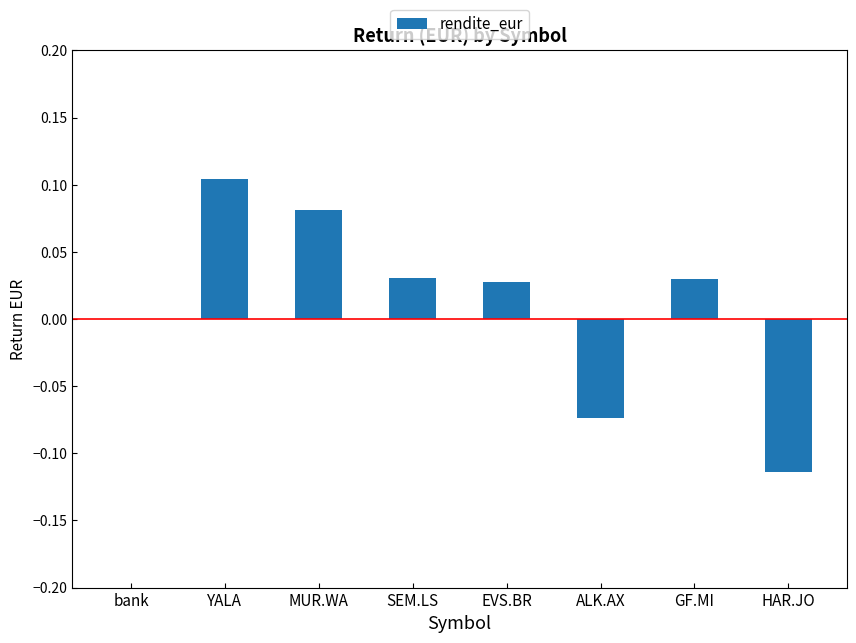

Which has a higher value, HAR.JO or SEM.LS?

SEM.LS